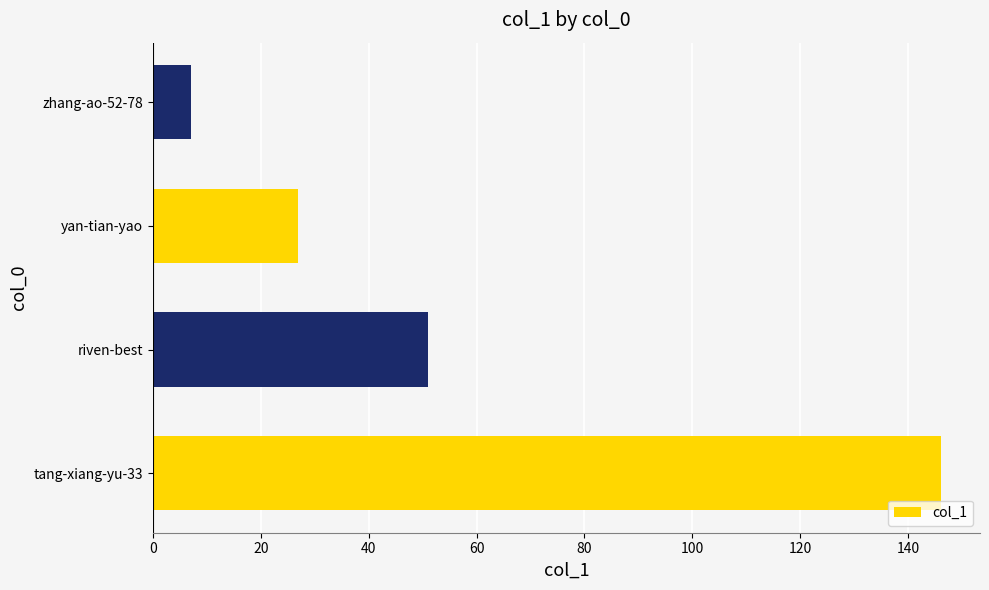

Reading bottom to top, transcribe all the data shown in this chart.

146	51	27	7